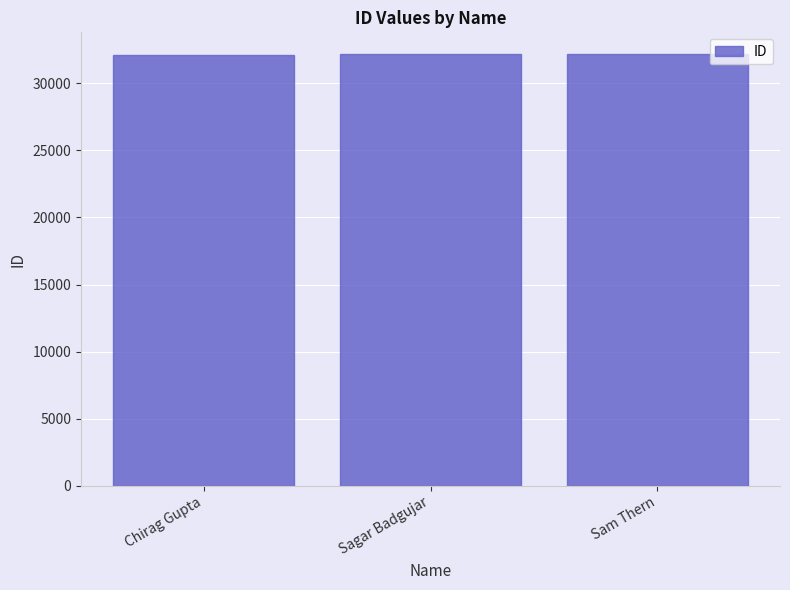

What is the change in value from Chirag Gupta to Sagar Badgujar?

+47